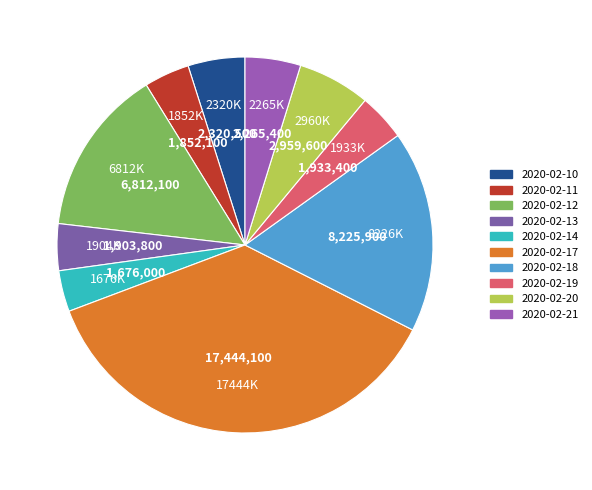

How many segments does this pie chart have?

10